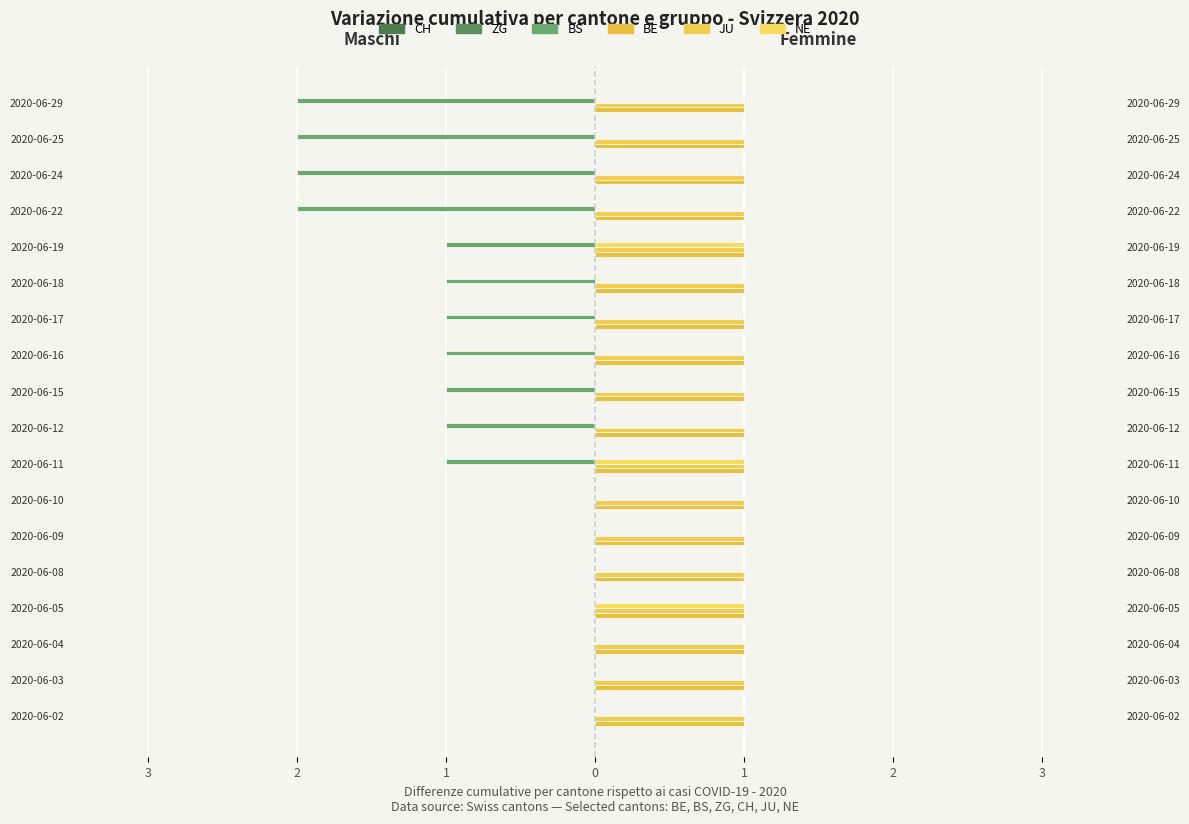

True or false: BS has a value of -1.7 at 2020-06-15.

False